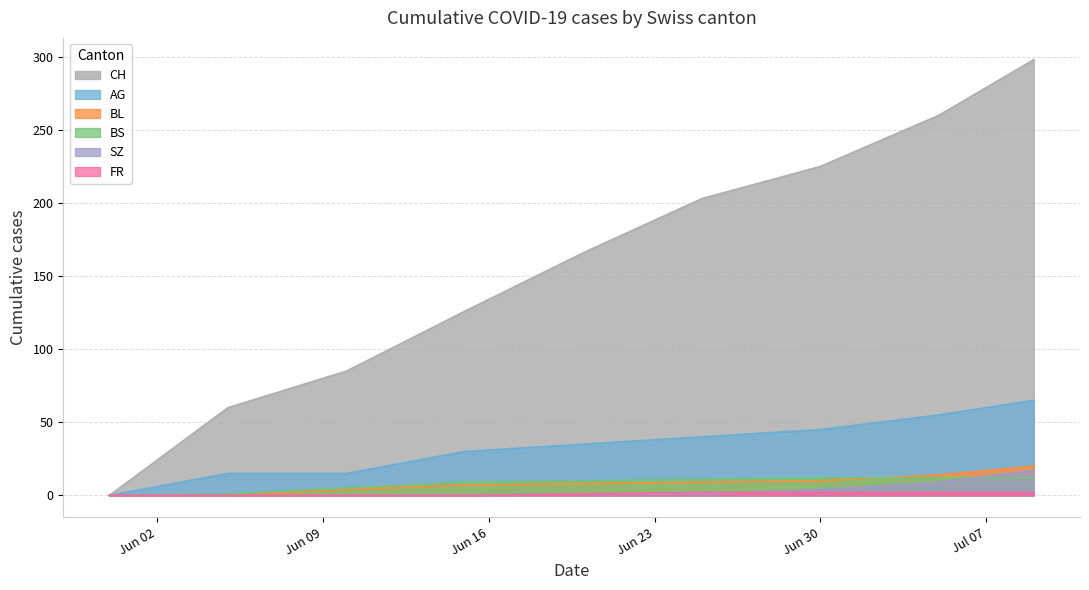

At which category is the sum across all series the highest?

2020-07-09